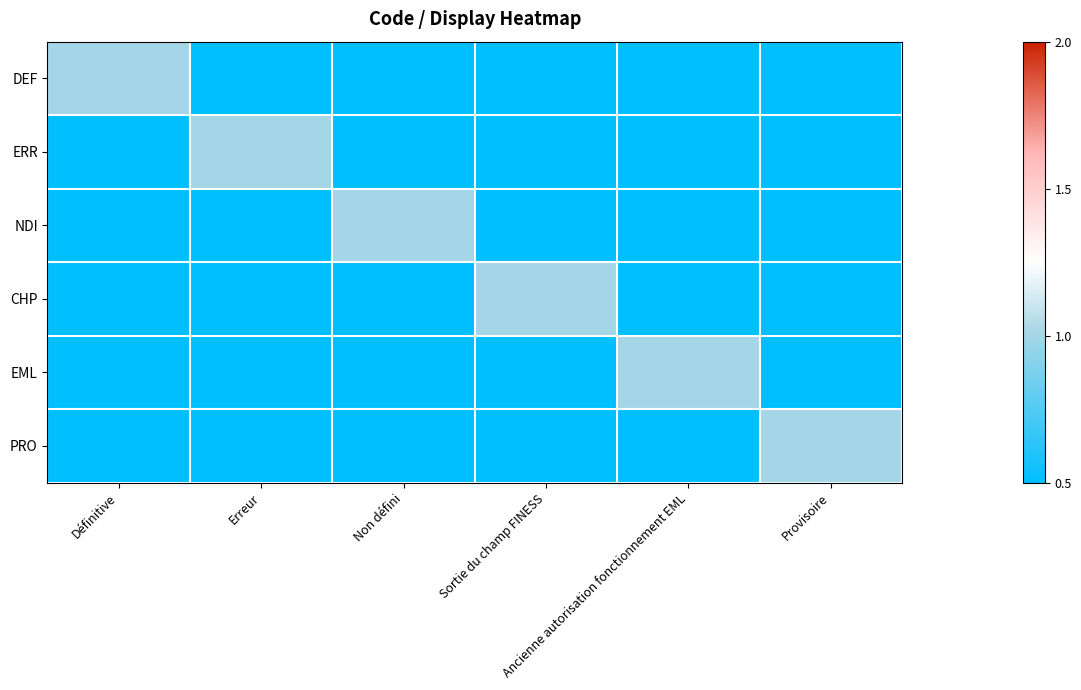

Which label corresponds to the smallest value in the chart?

Erreur